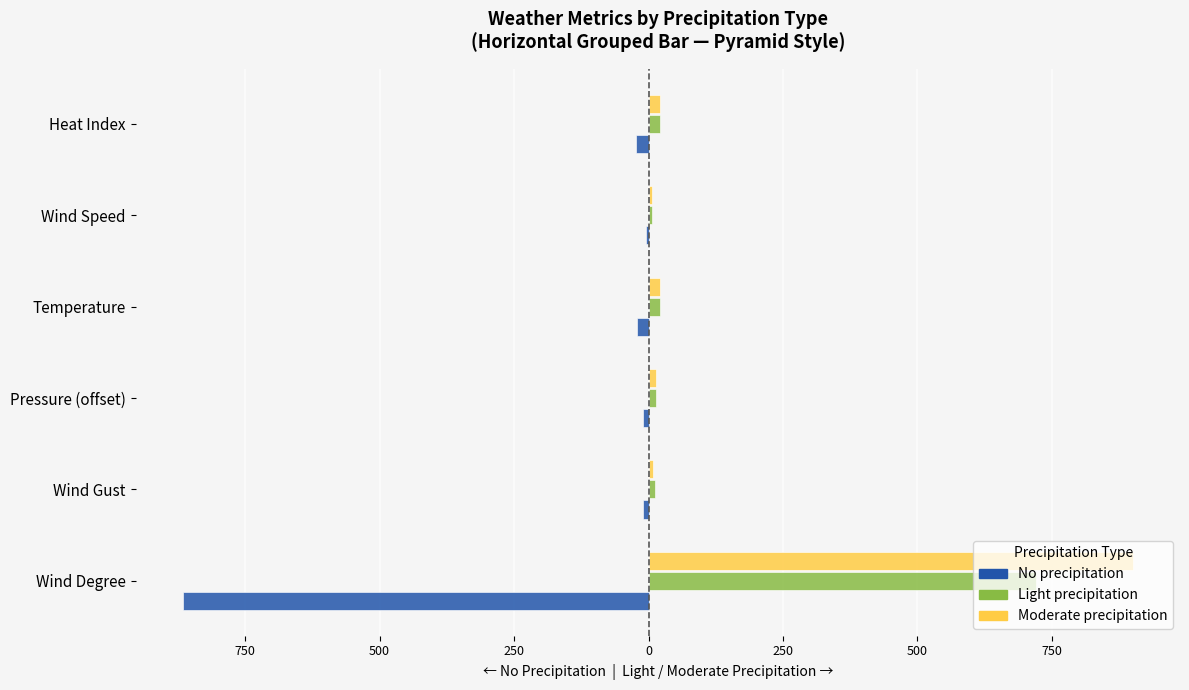

What is the sum of all Moderate precipitation values?

973.0